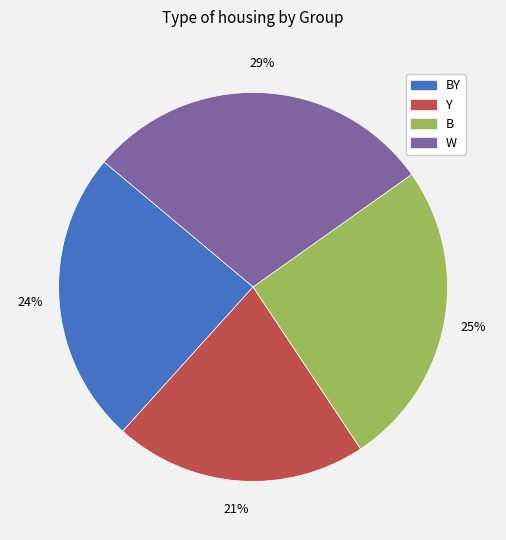

Does any single category account for the majority?

No